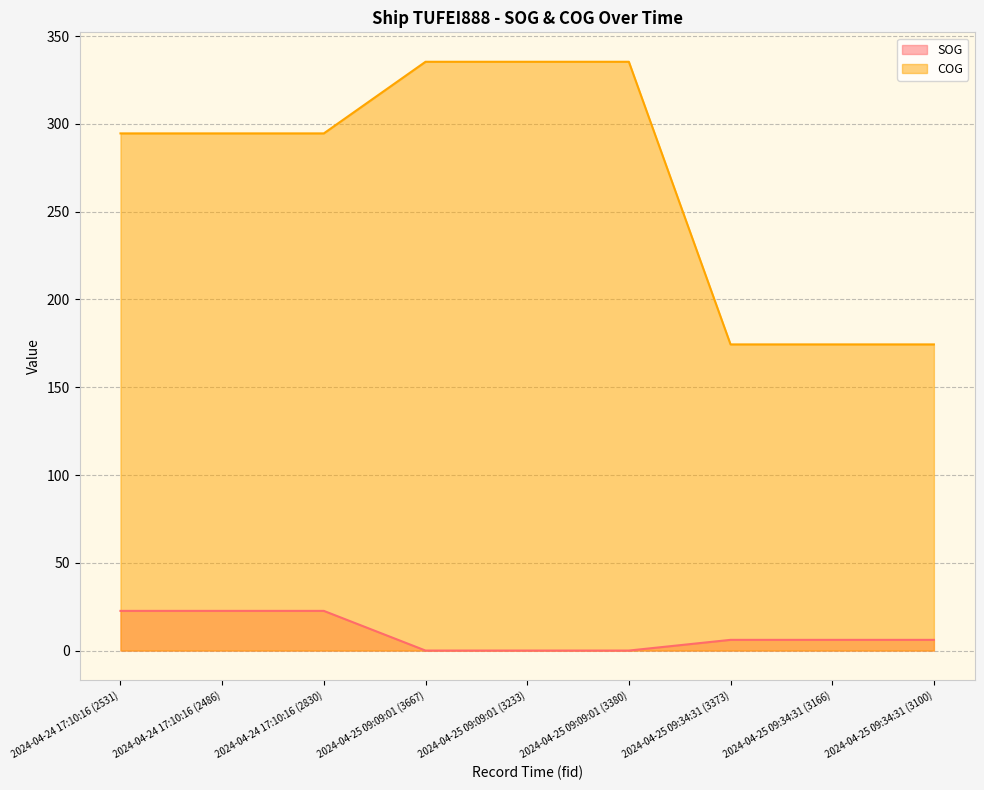

What are all the series names shown in the legend?

SOG, COG